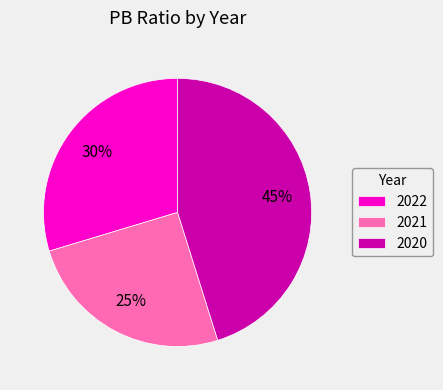

To the nearest percent, what percentage of the pie is 2022?

30%